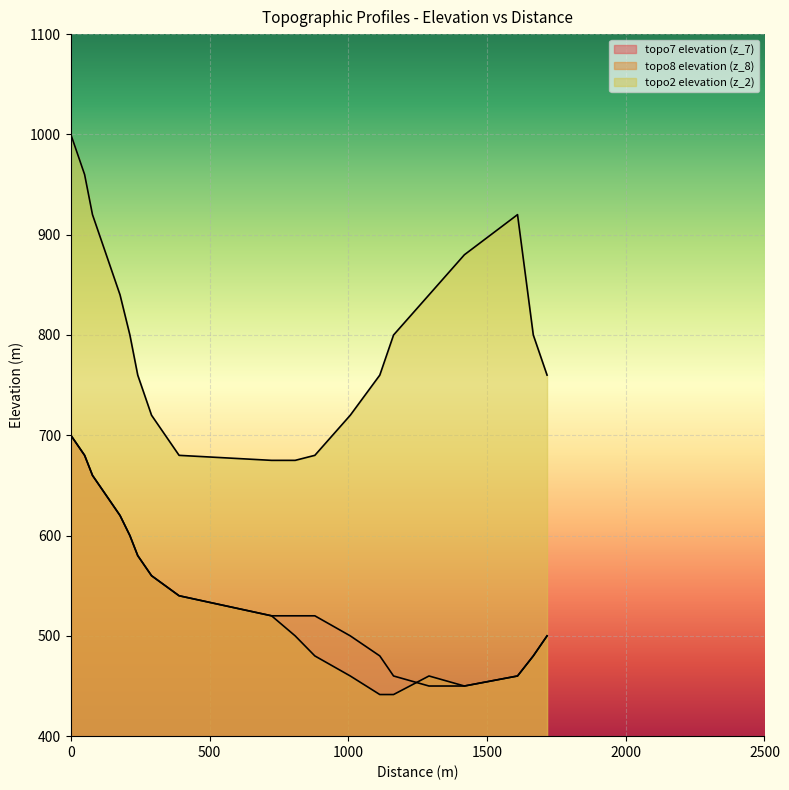

Which series has the largest total across all categories?

topo2 elevation (z_2)